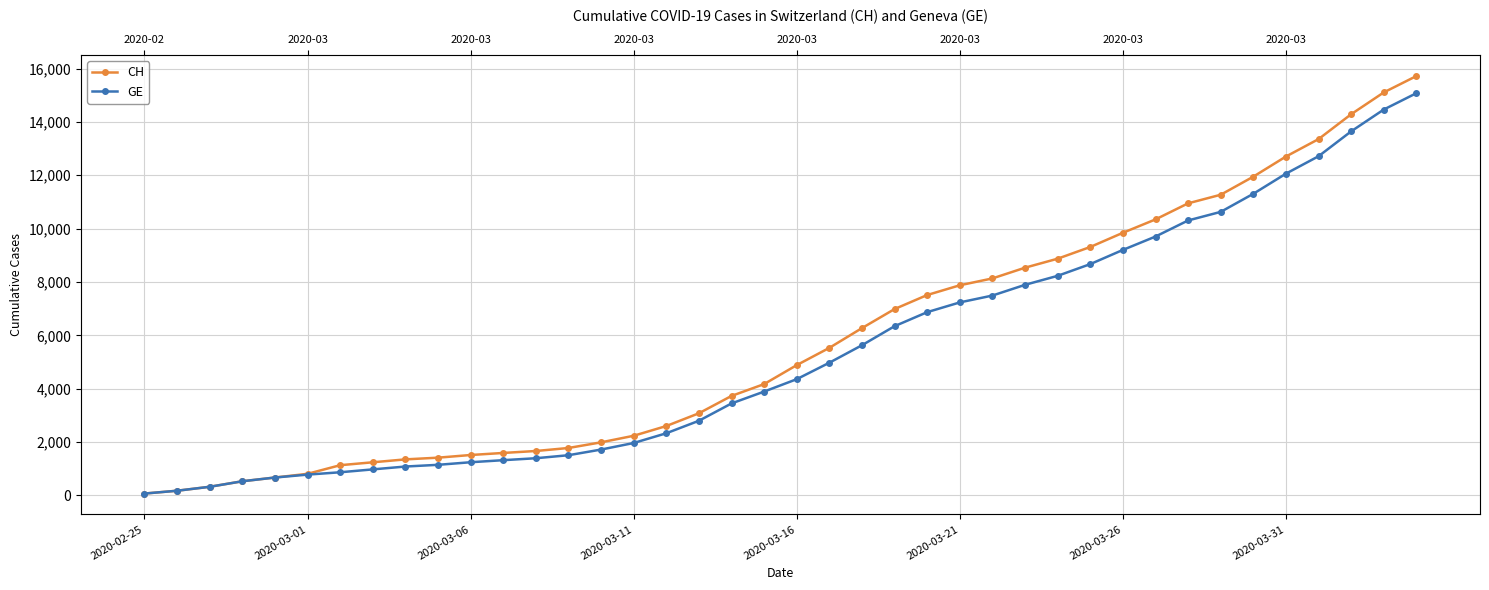

What is the difference between the maximum and minimum values in the CH series?

15647